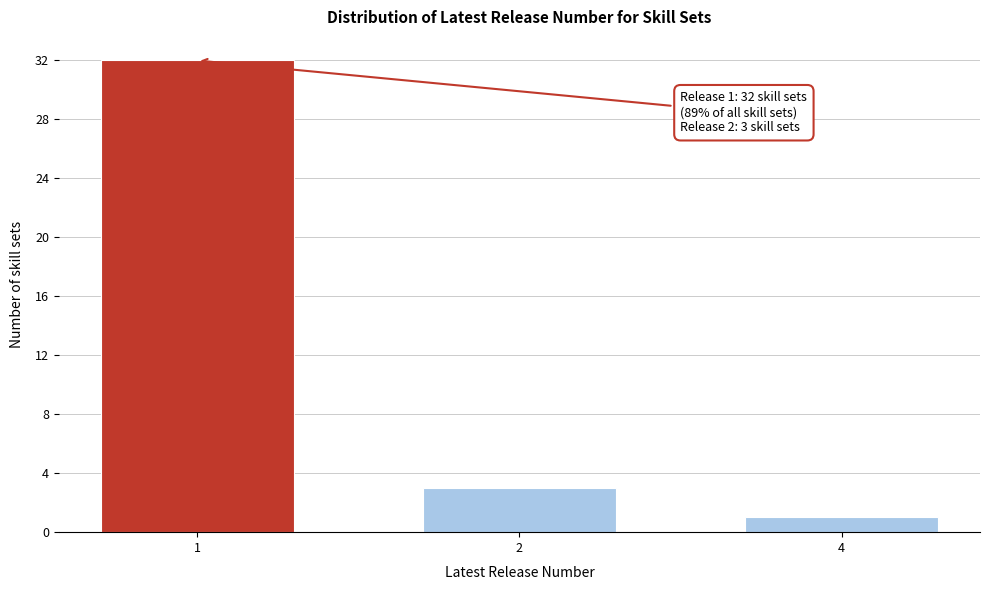

Reading left to right, list all the values displayed in this chart.

1=32	2=3	4=1